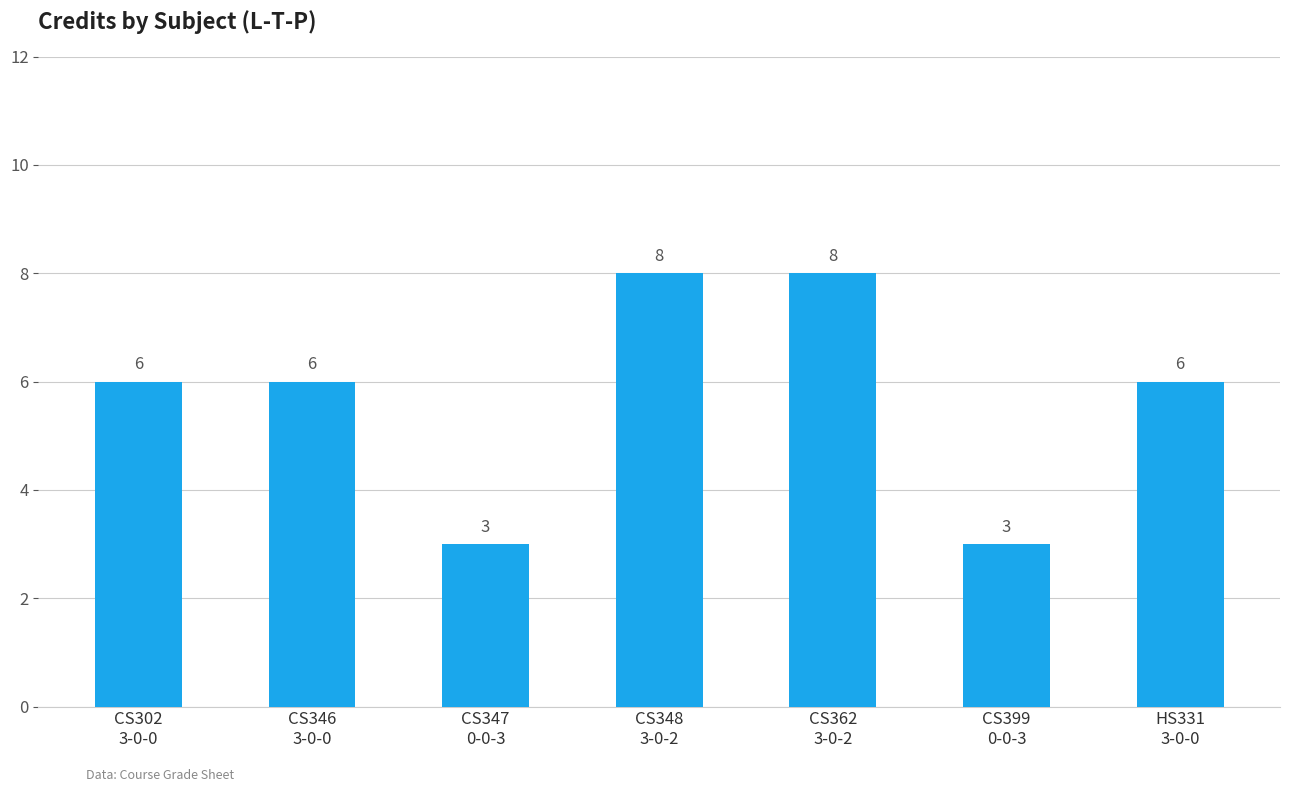

What is the maximum value shown in the chart?

8